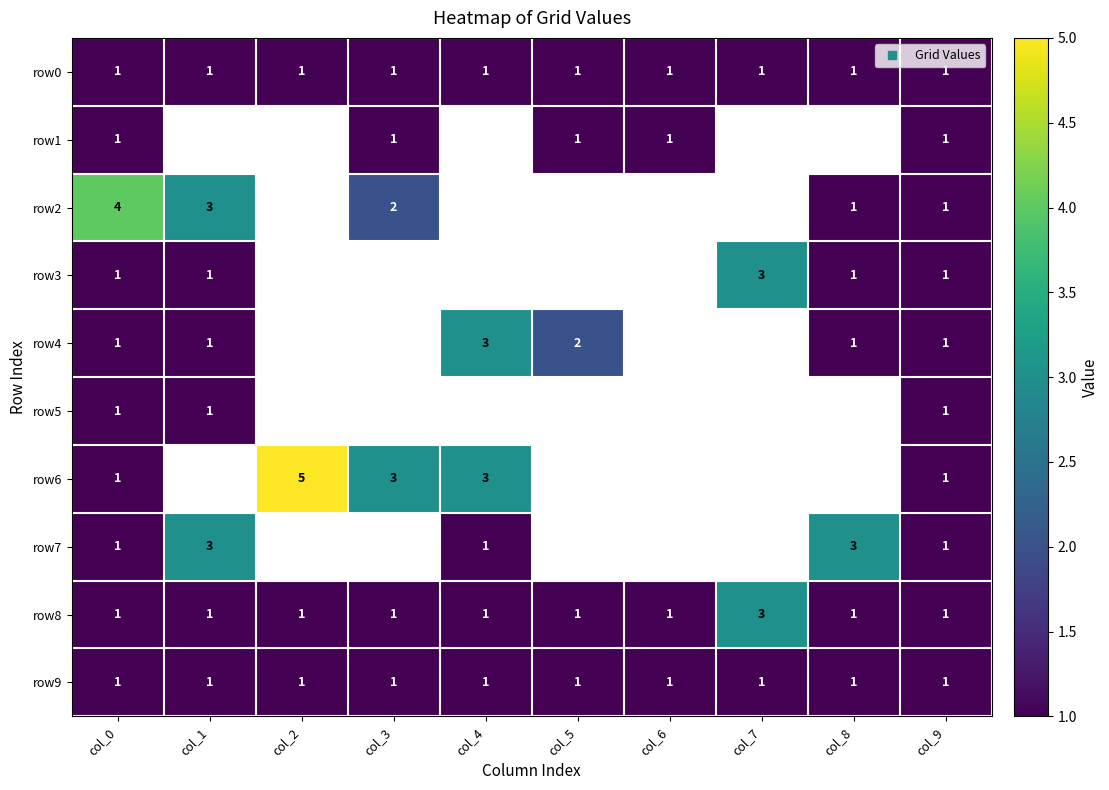

The row8 series shows 1.0 at col_8. True or false?

True